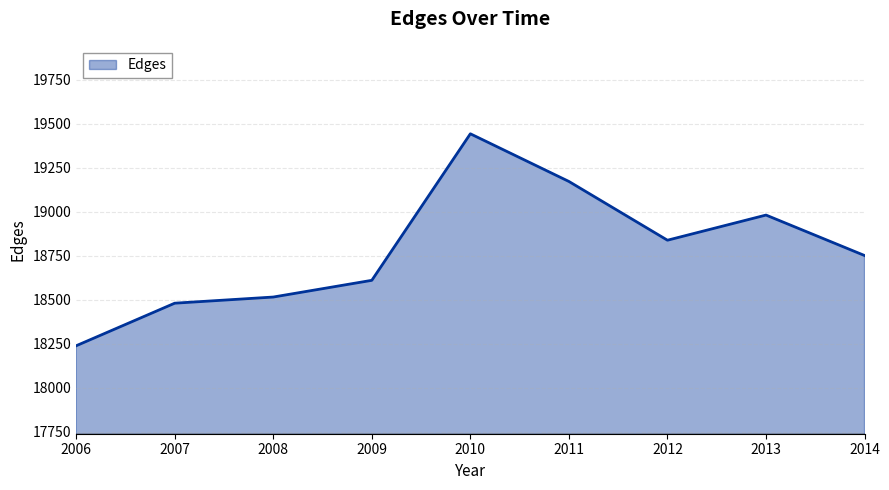

The chart shows a value of 18751 at 2014. True or false?

True